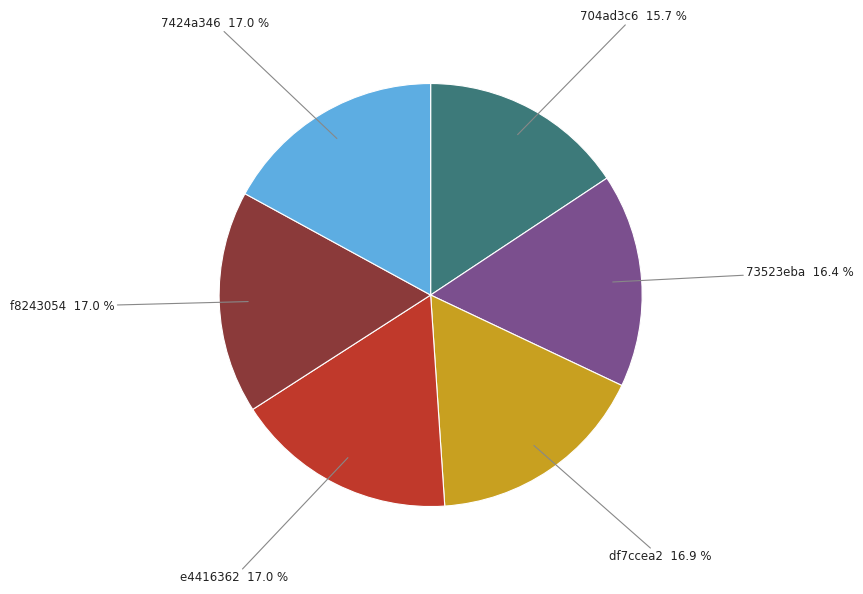

Do df7ccea2 and 7424a346 together represent more than half of the pie?

No